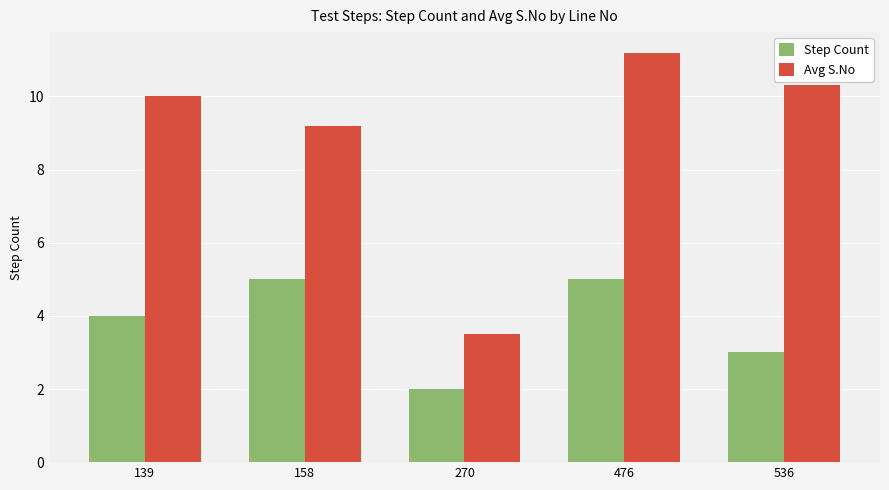

Does the chart contain any negative values?

No